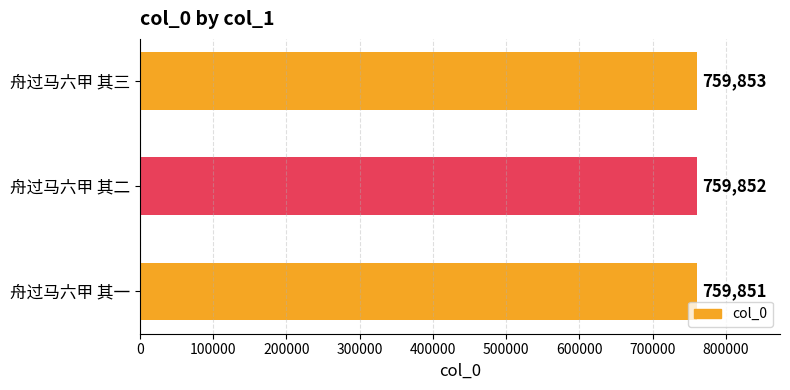

Between 舟过马六甲 其一 and 舟过马六甲 其三, which is larger?

舟过马六甲 其三